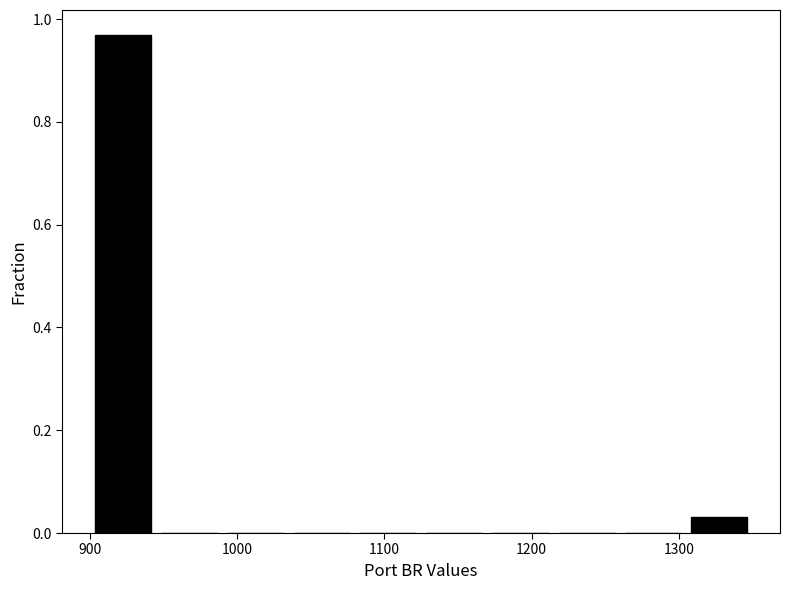

Reading left to right, list every bar in this chart as the range it spans on the x-axis followed by its height. Neither the bar edges nor the heights are printed on the chart, so give them approximately, as read against the axes.

900 to 945: 0.96
945 to 990: 0
990 to 1035: 0
1035 to 1080: 0
1080 to 1125: 0
1125 to 1170: 0
1170 to 1215: 0
1215 to 1260: 0
1260 to 1305: 0
1305 to 1350: 0.04